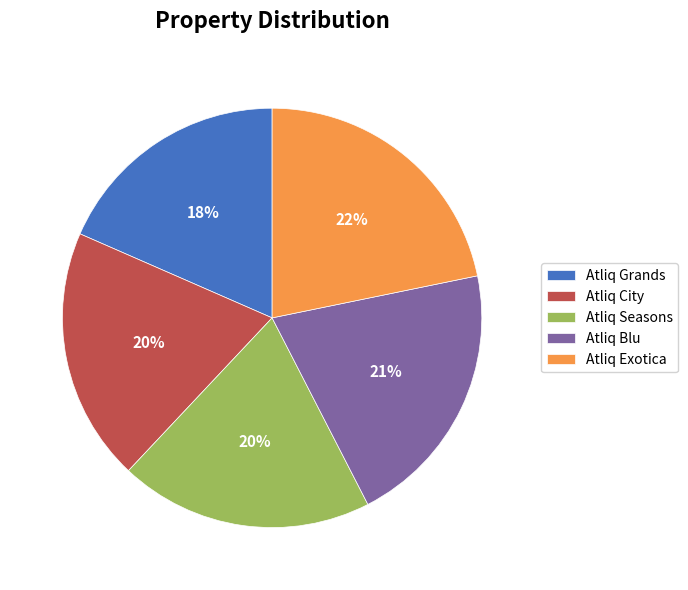

To the nearest percent, what portion does Atliq Seasons represent?

20%